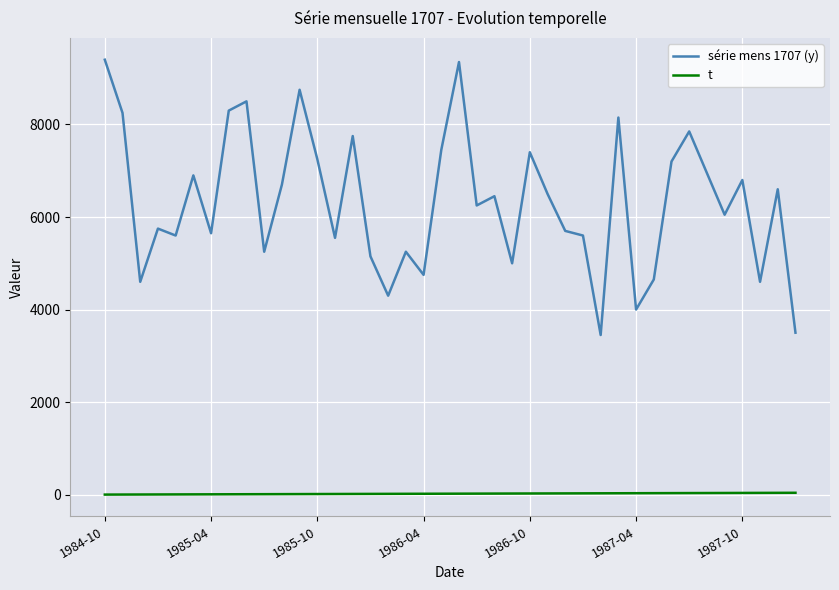

What is the sum of all t values?

820